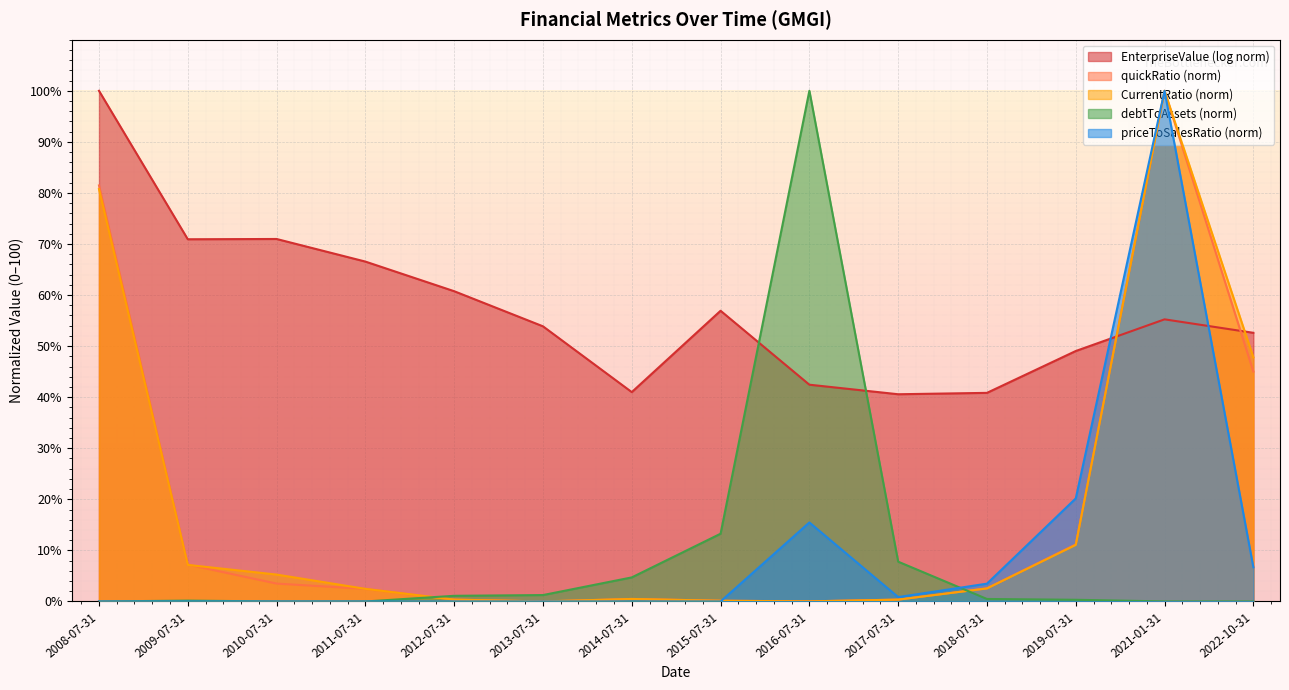

What is the difference between the highest and lowest values at 2013-07-31?

53.9